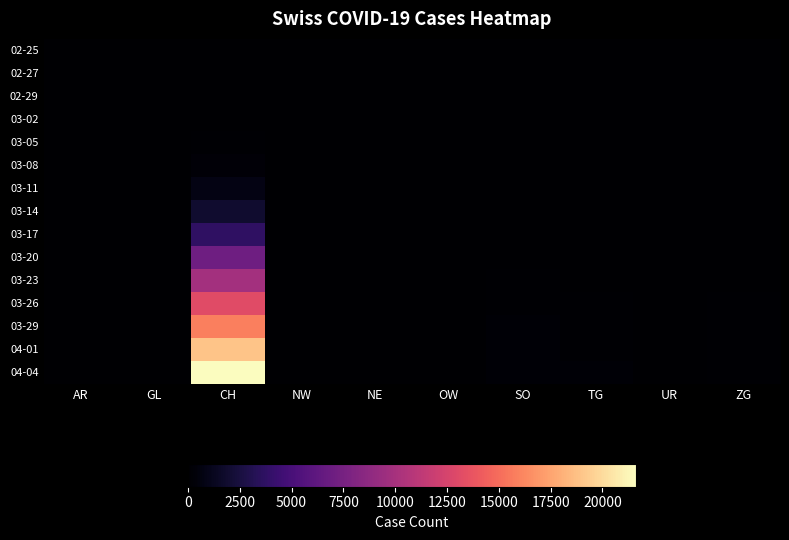

Which series has the largest range (max minus min)?

04-04